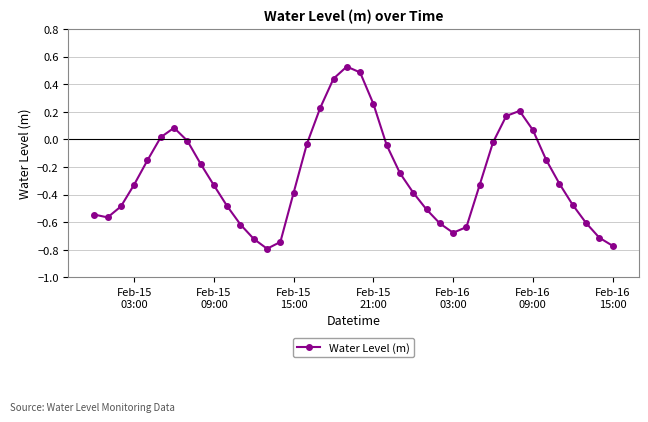

True or false: there are more than 0 points higher than both neighbors.

True